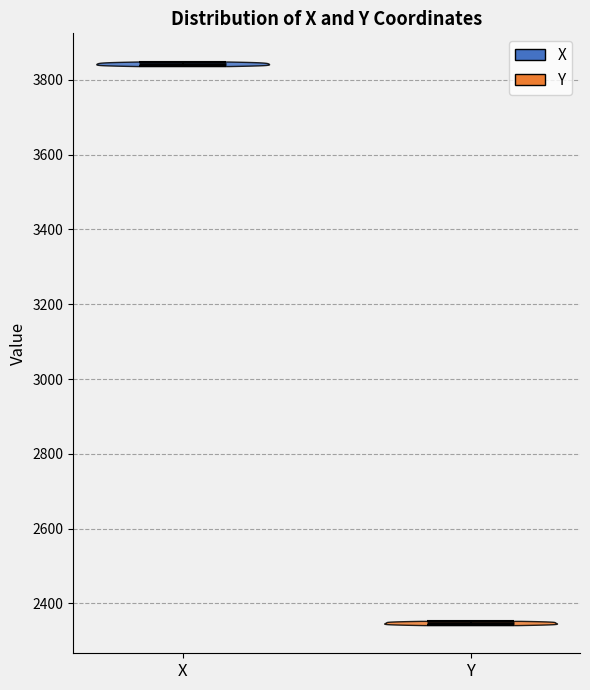

Reading left to right, read every violin against the y-axis: where its median line is, and the lowest and highest points it reaches. The values are not printed on the chart, so give them approximately, as read against the axis.

X: median line 3840, lowest point 3840, highest point 3840
Y: median line 2340, lowest point 2340, highest point 2360